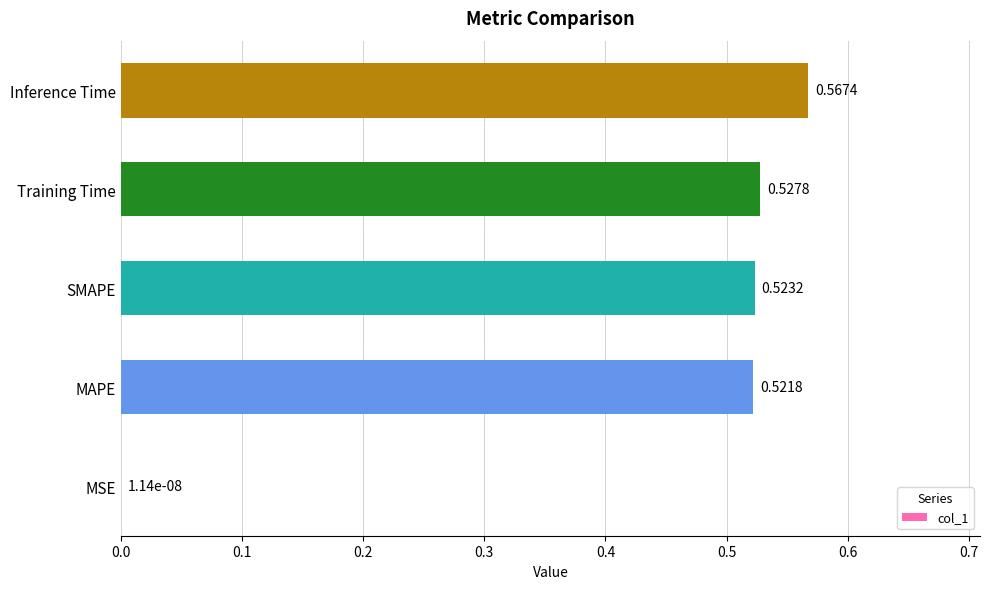

What is the change in value from MSE to Inference Time?

+0.6